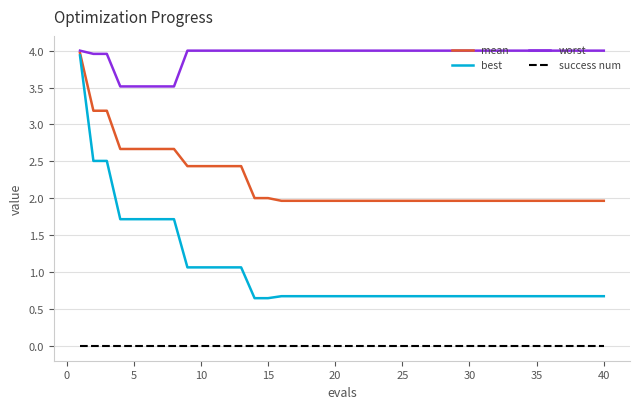

True or false: worst and best cross at least once.

False